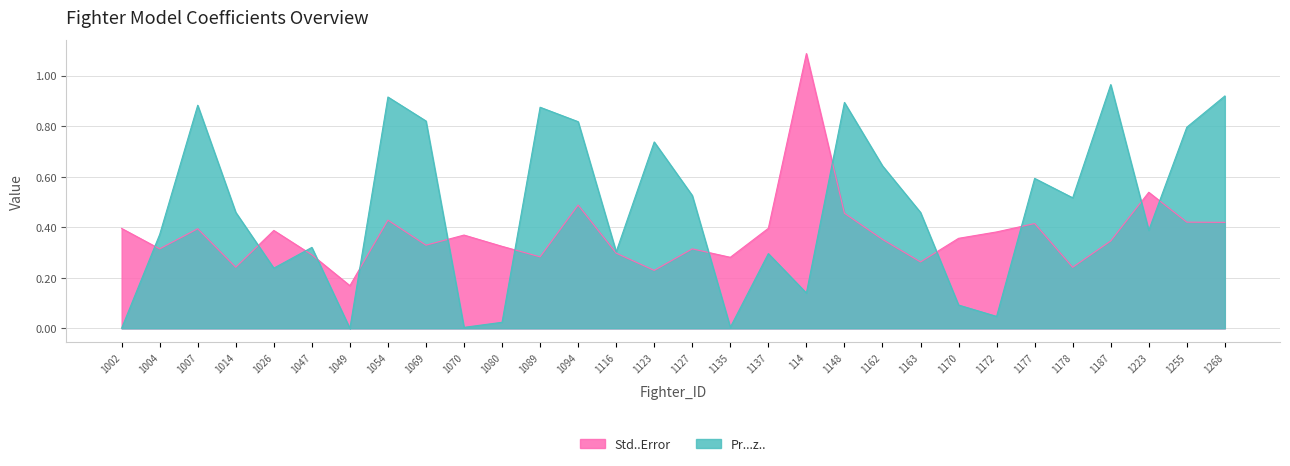

Rank the series by their average value, from lowest to highest.

Std..Error, Pr...z..